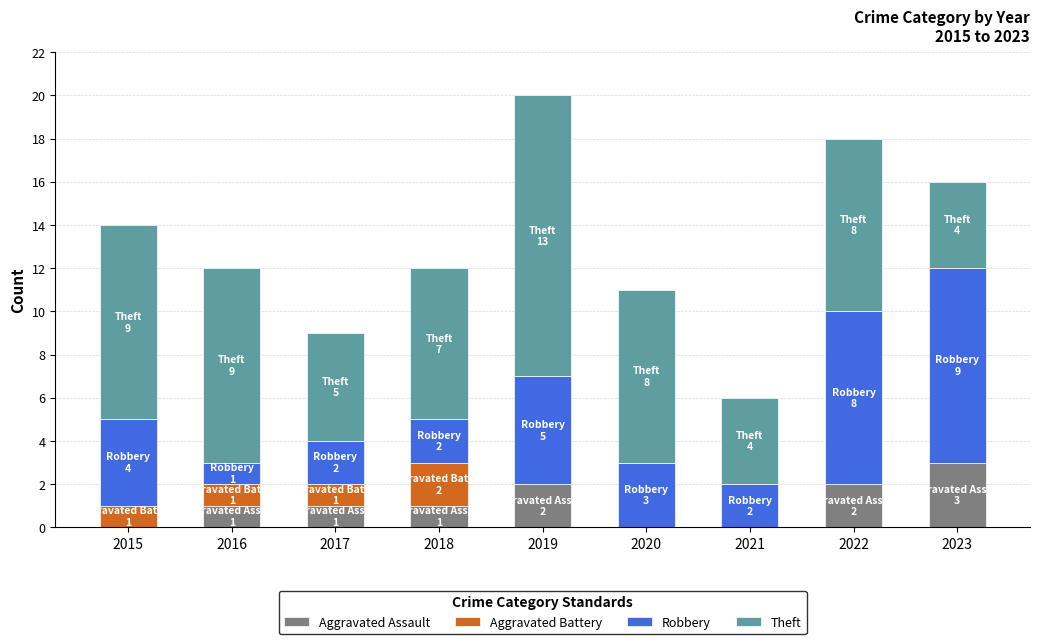

What is the total value across all series at 2017?

9